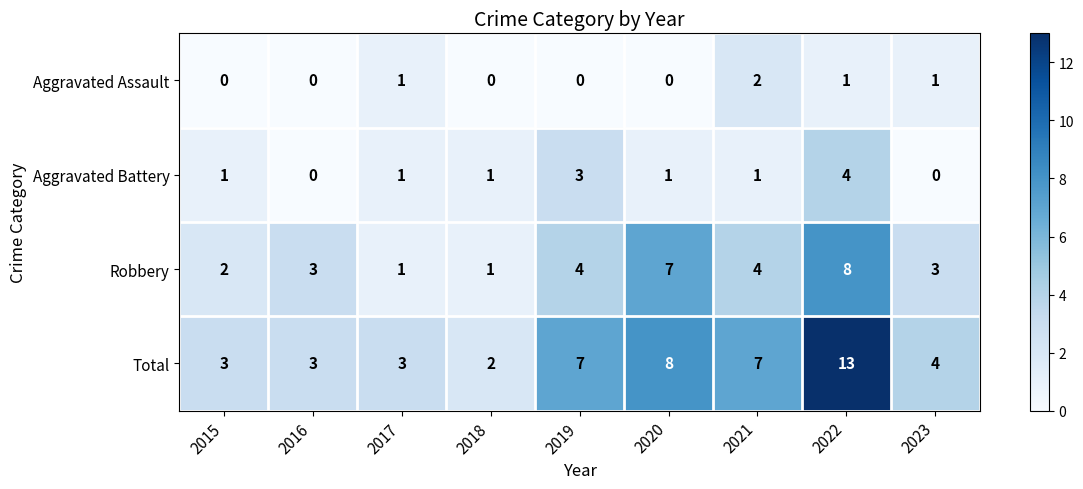

At which category is the sum across all series the highest?

2022